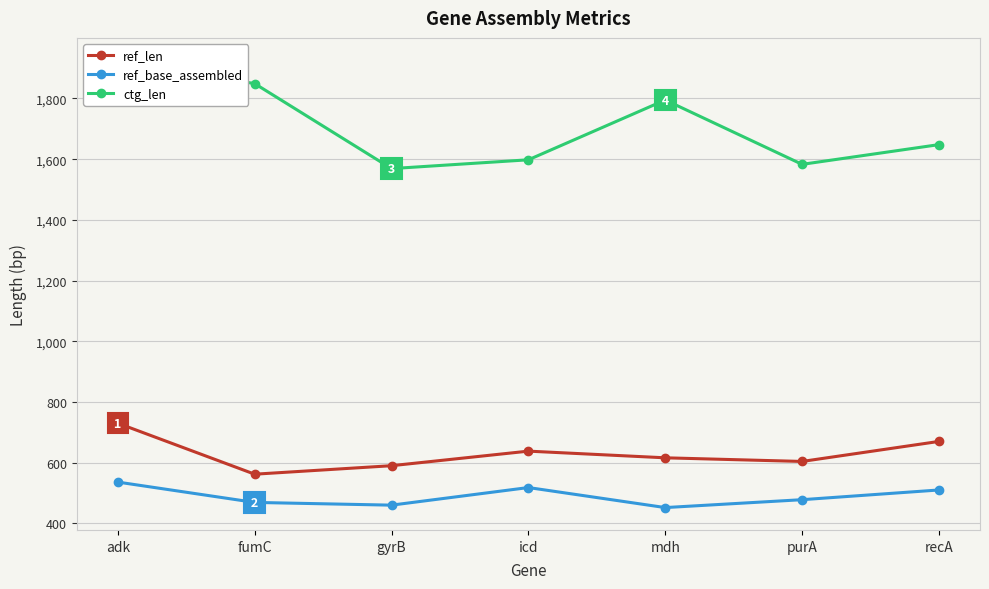

What is the label of the 5th point from the left?

mdh